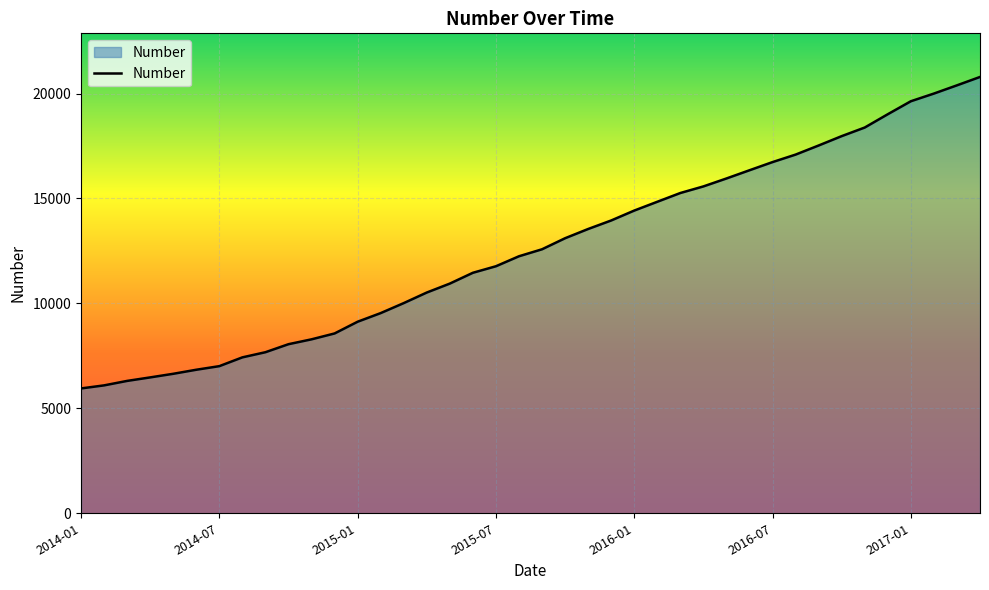

What is the greatest value displayed?

20789